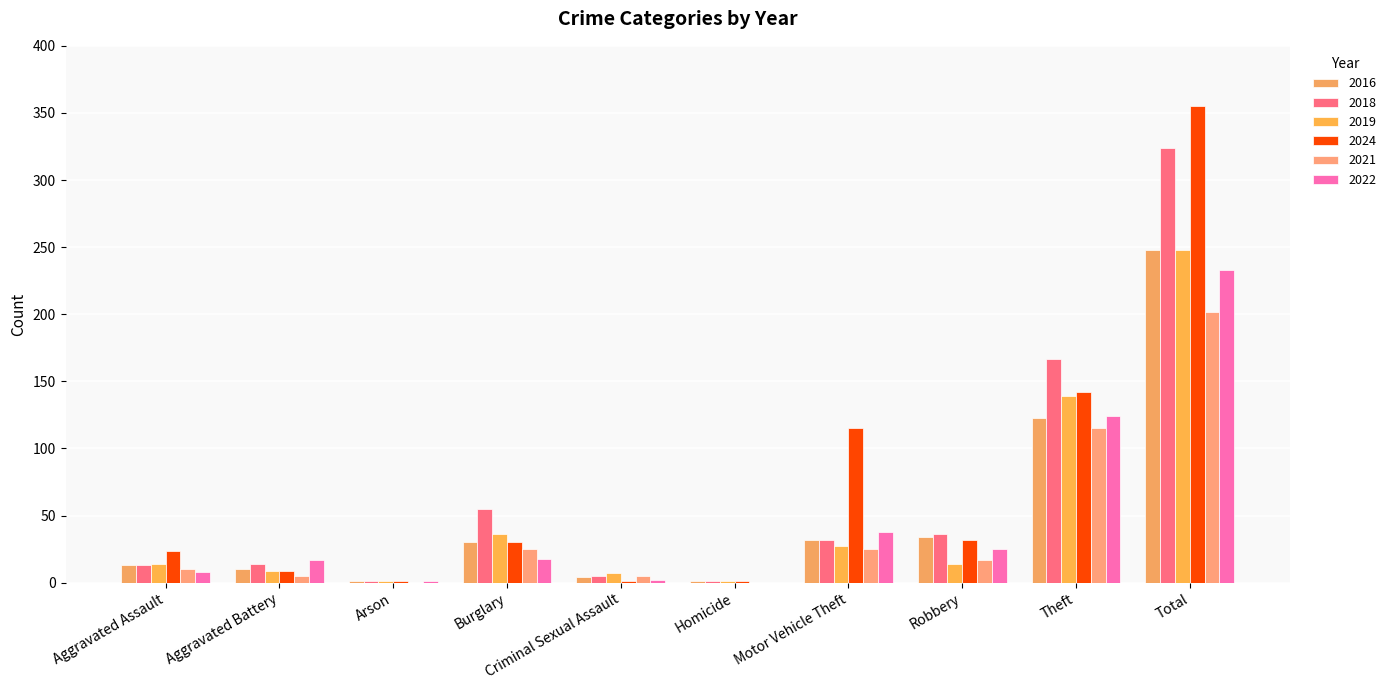

What is the difference between the 2022 values at Motor Vehicle Theft and Theft?

86